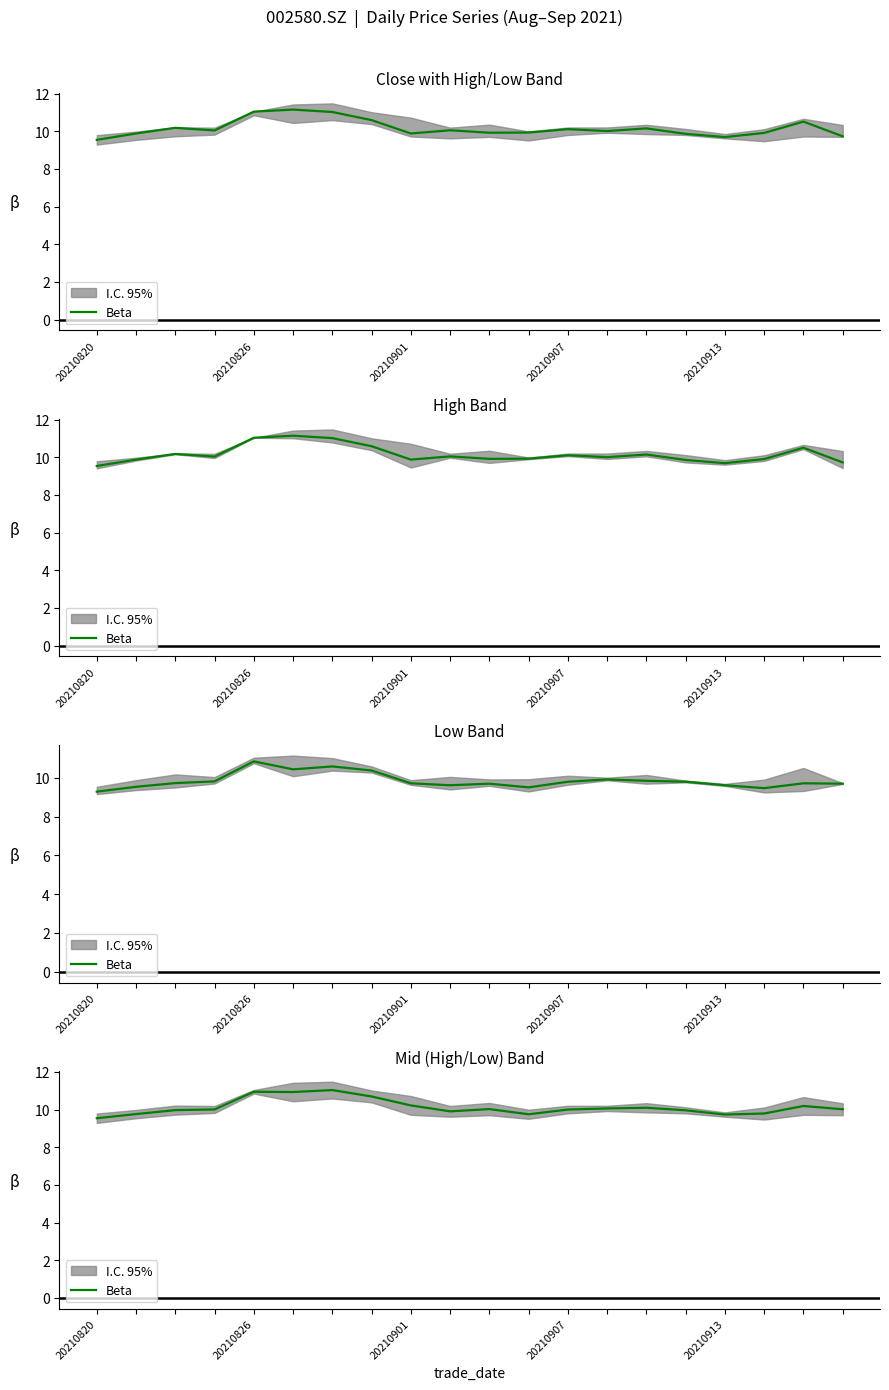

The value at 10 is 10.0. True or false?

True